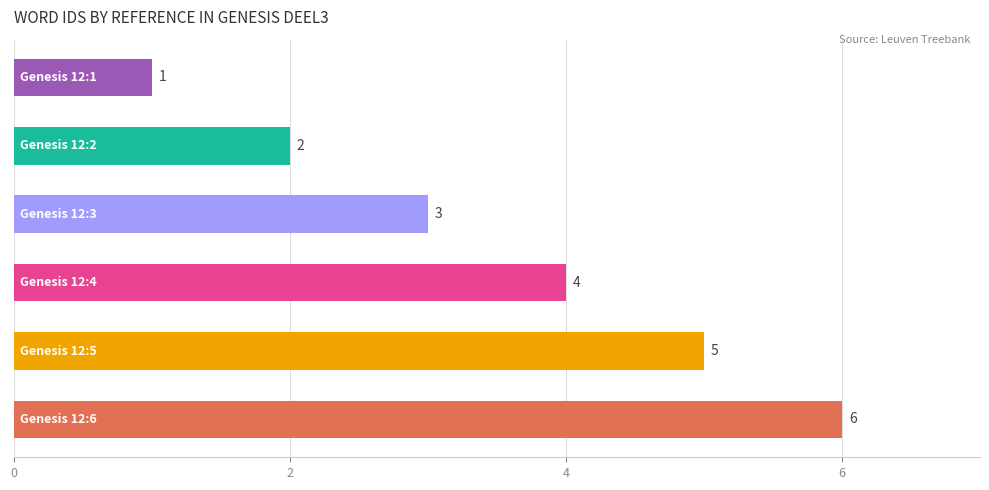

What is the difference between the second highest and minimum values?

4